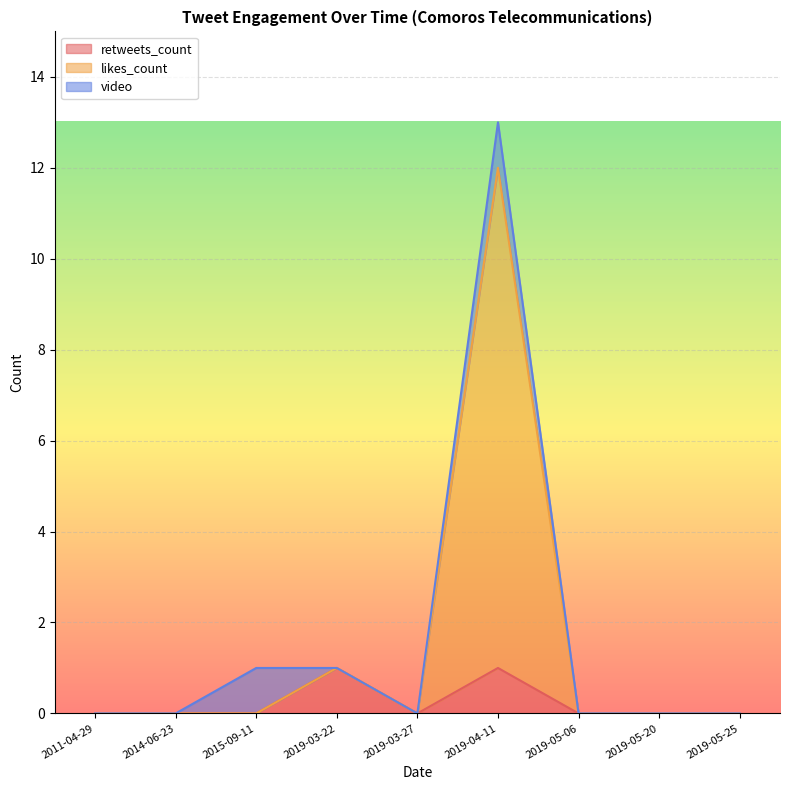

What is the difference between the second highest and second lowest values in the retweets_count series?

1